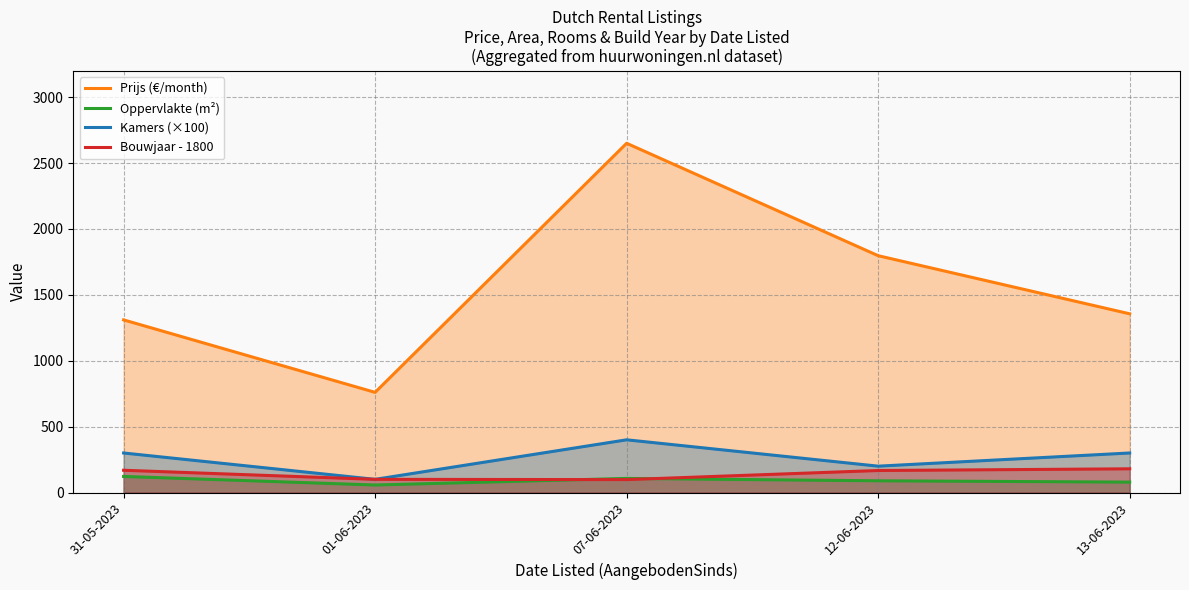

At which category is the sum across all series the highest?

07-06-2023